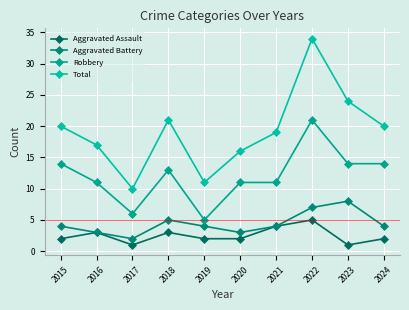

Rank the series at 2021 from lowest to highest value.

Aggravated Assault, Aggravated Battery, Robbery, Total